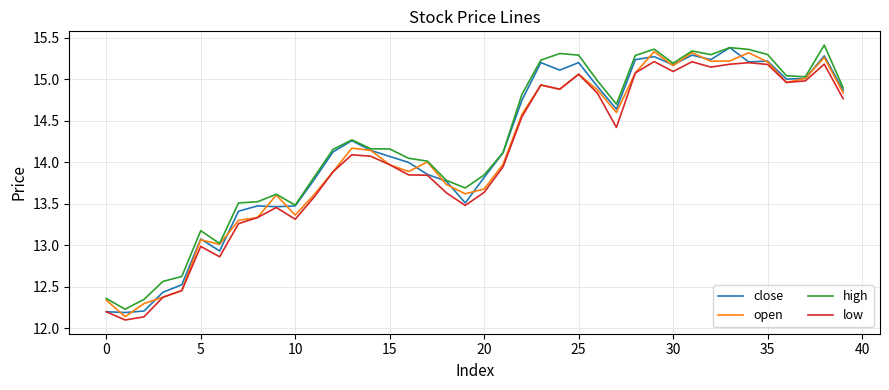

What are all the series names shown in the legend?

close, open, high, low